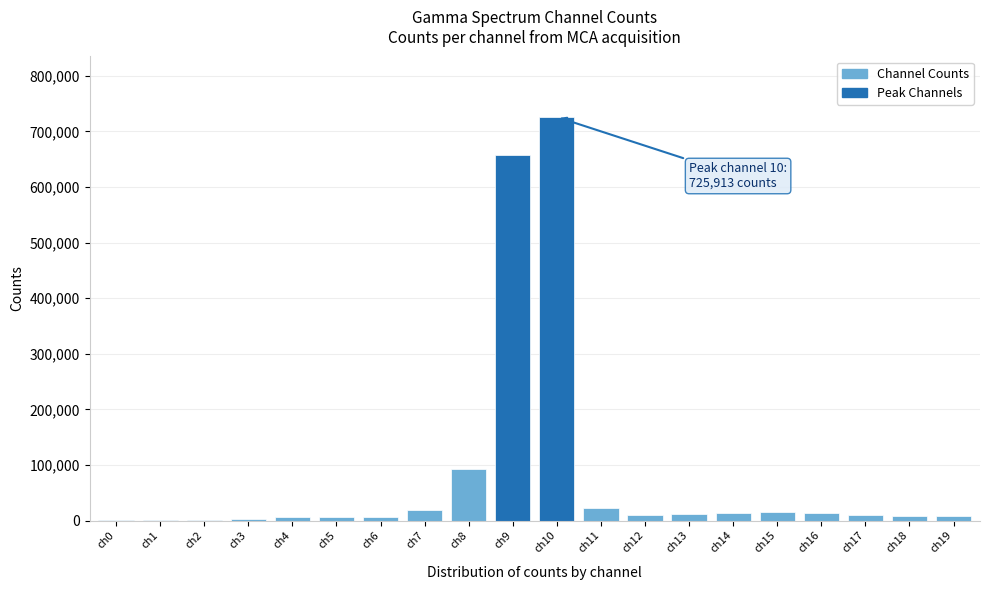

Is it true that the value at ch9 is 202822?

False